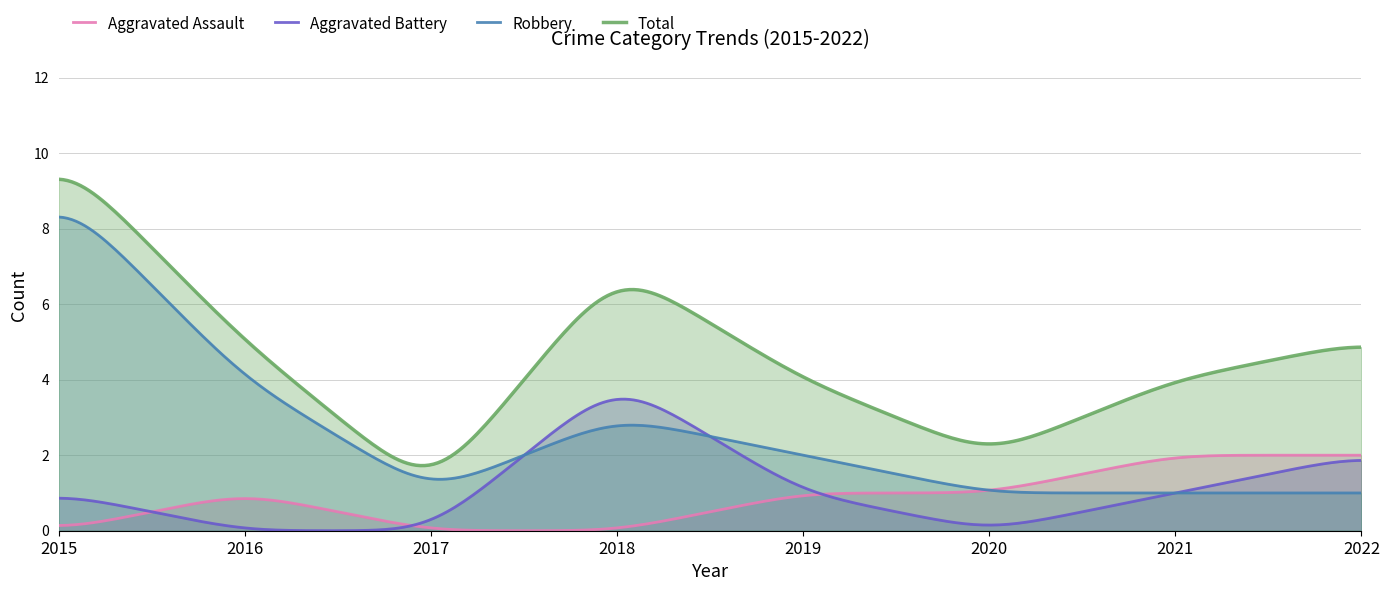

What is the difference between the Aggravated Assault values at 2017 and 2019?

1